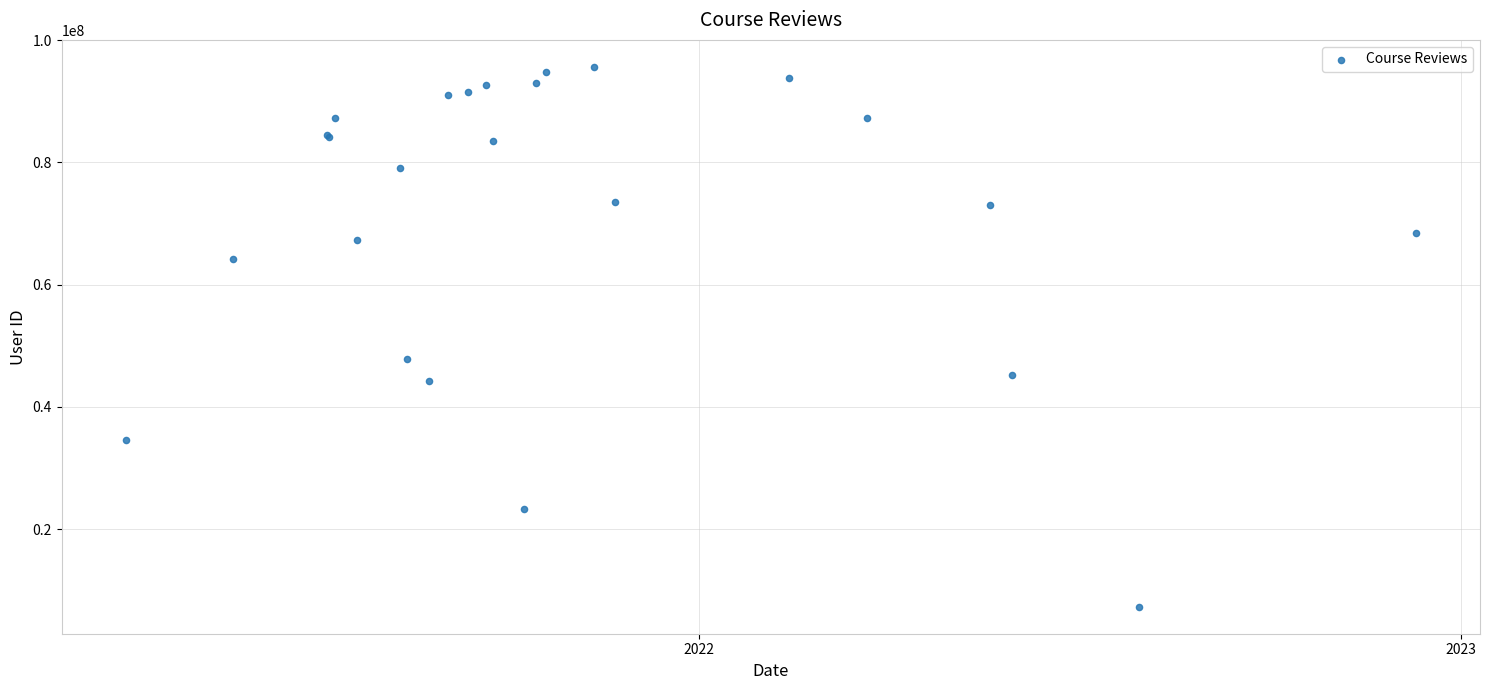

What Y value in the scatter plot is closest to 51470459?

47797620